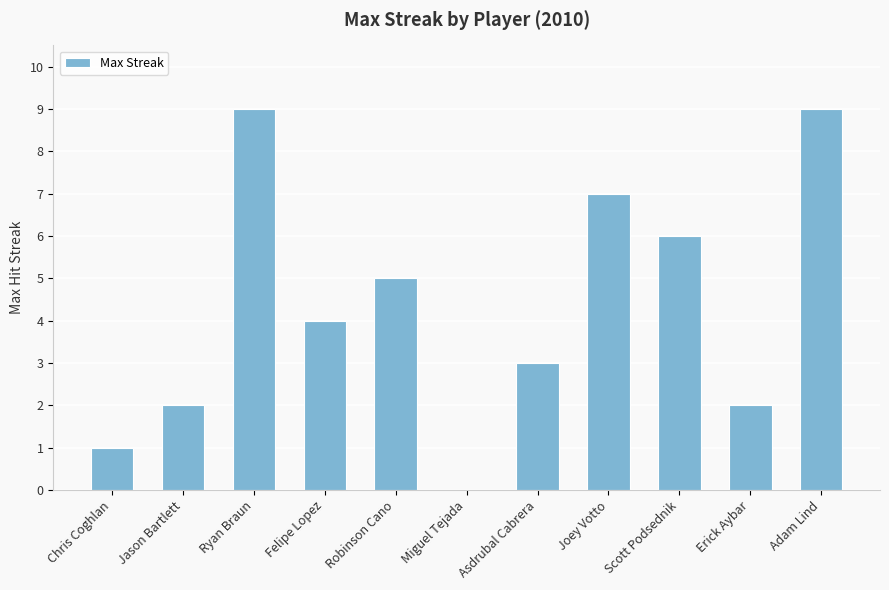

How many values are between 2 and 7?

7